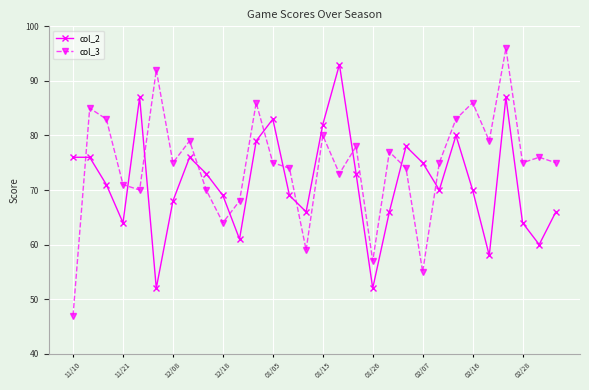

Which series has the largest total across all categories?

col_3